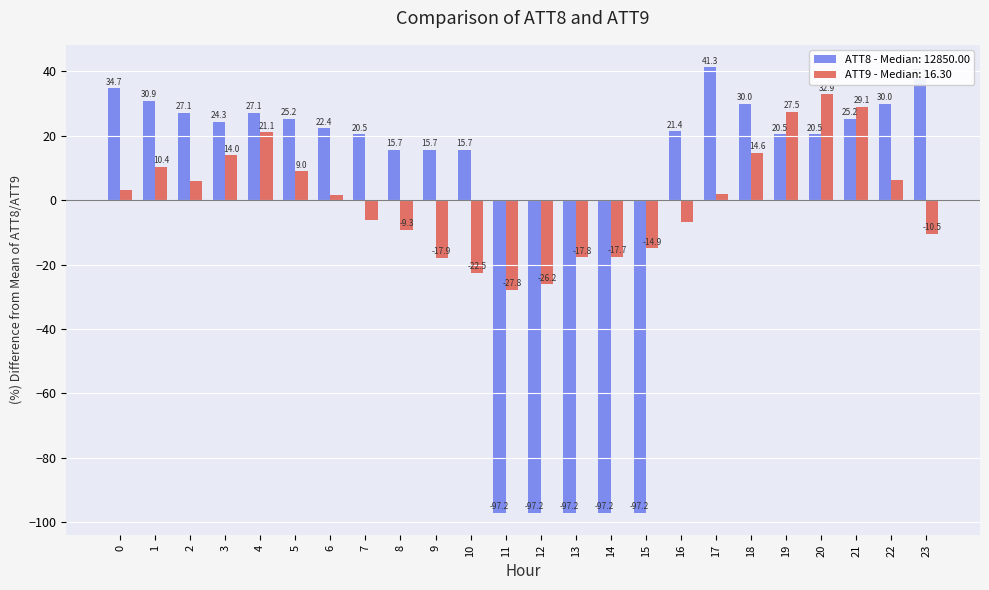

Count the number of categories in the chart.

24